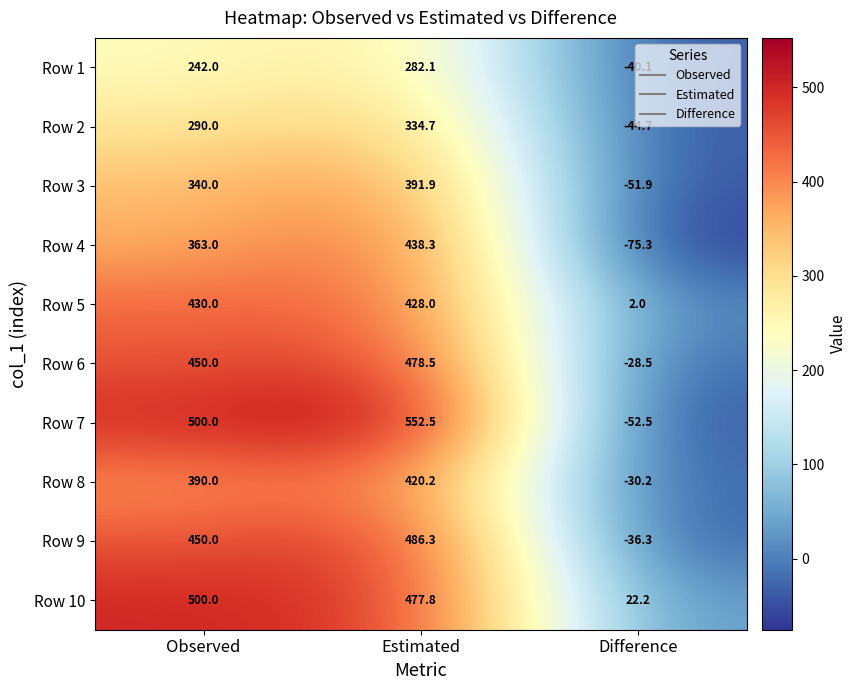

Is it true that Row 4 equals 195.3 at Estimated?

False